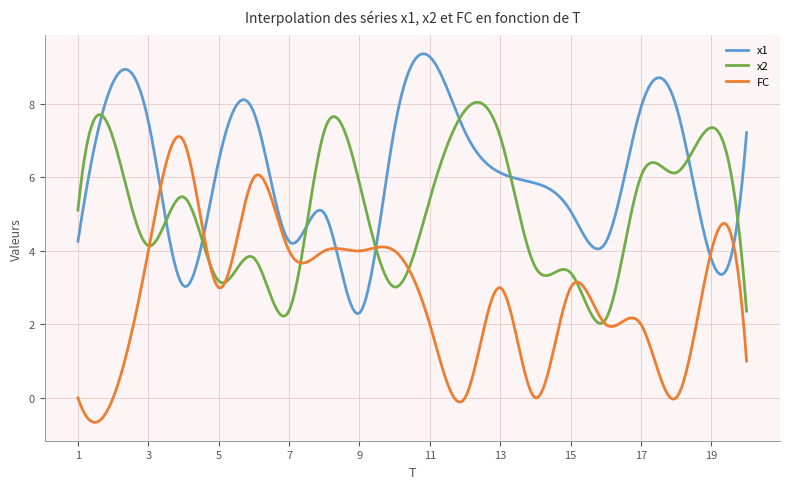

List the series in order of their peak value, highest first.

x1, x2, FC